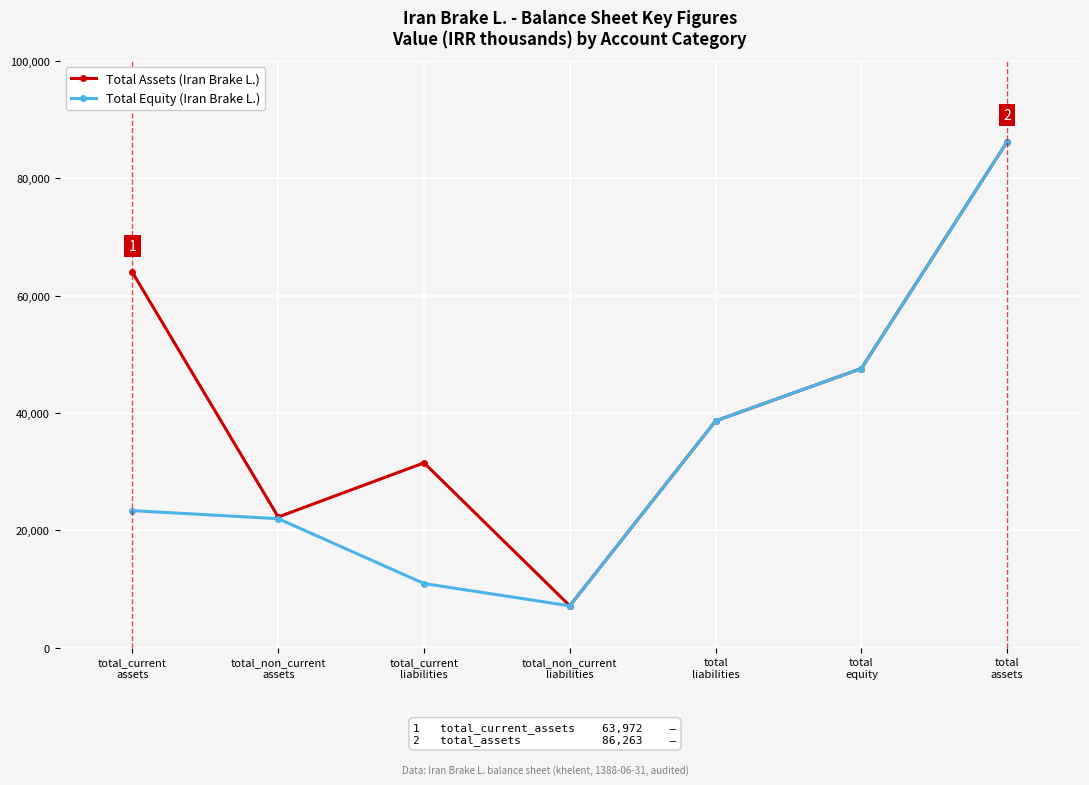

What is the label of the 6th point from the left?

total
equity